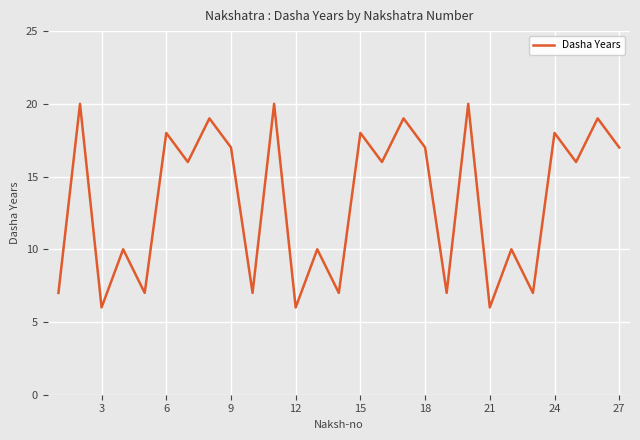

What is the difference between the maximum and minimum values?

14